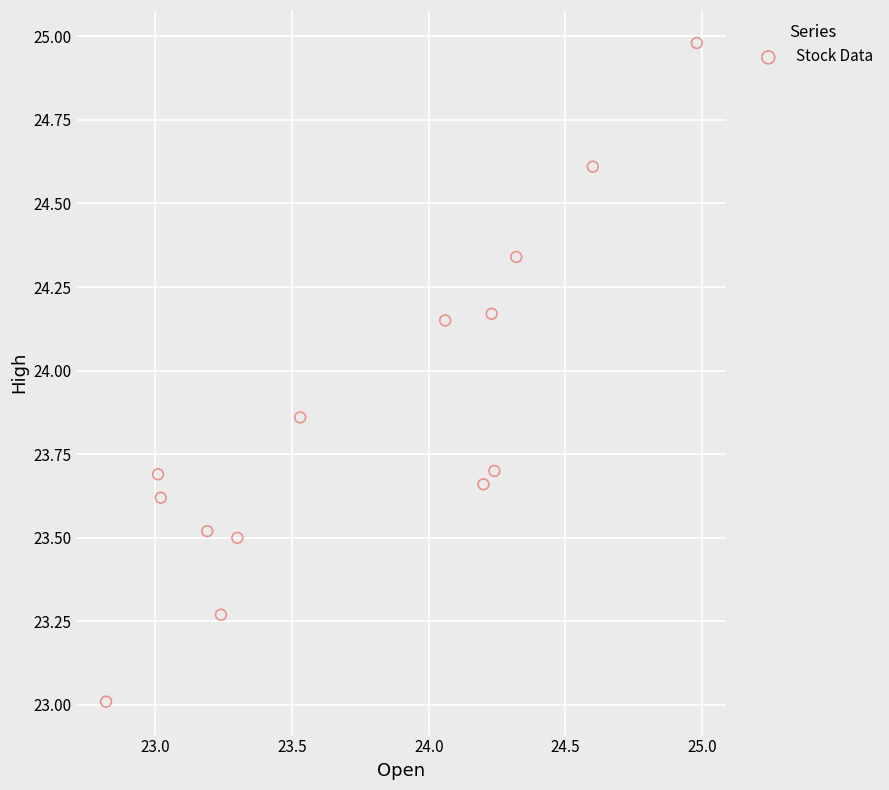

What is the range of Y values (max minus min)?

2.0